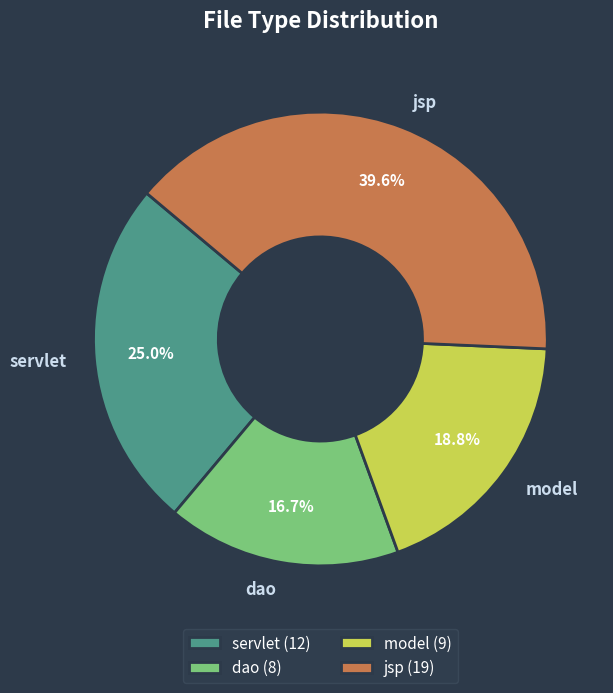

Does model represent more than half of the total?

No